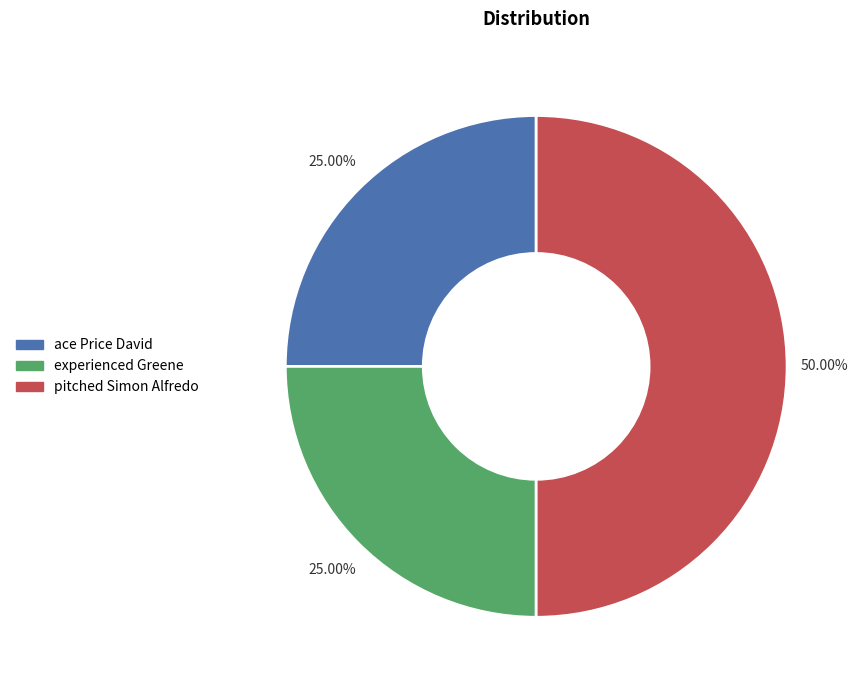

Combined, do experienced Greene and pitched Simon Alfredo account for over 50%?

Yes